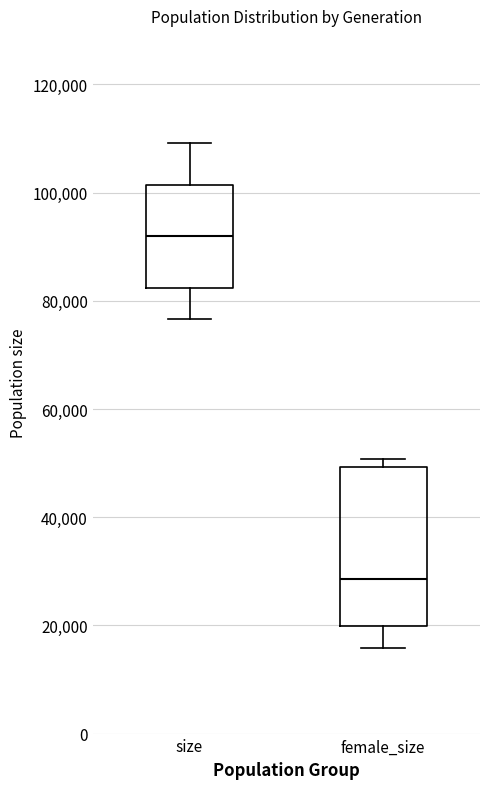

Reading left to right, transcribe this box plot: for each box, give where its median line is, the range the box spans, and where its two whiskers end, as read against the y-axis. The values are not printed on the chart, so give them approximately, as read against the axis.

size: median 92000, box 82000 to 102000, whiskers 76000 to 110000
female_size: median 28000, box 20000 to 50000, whiskers 16000 to 50000 (just above the box's upper edge)